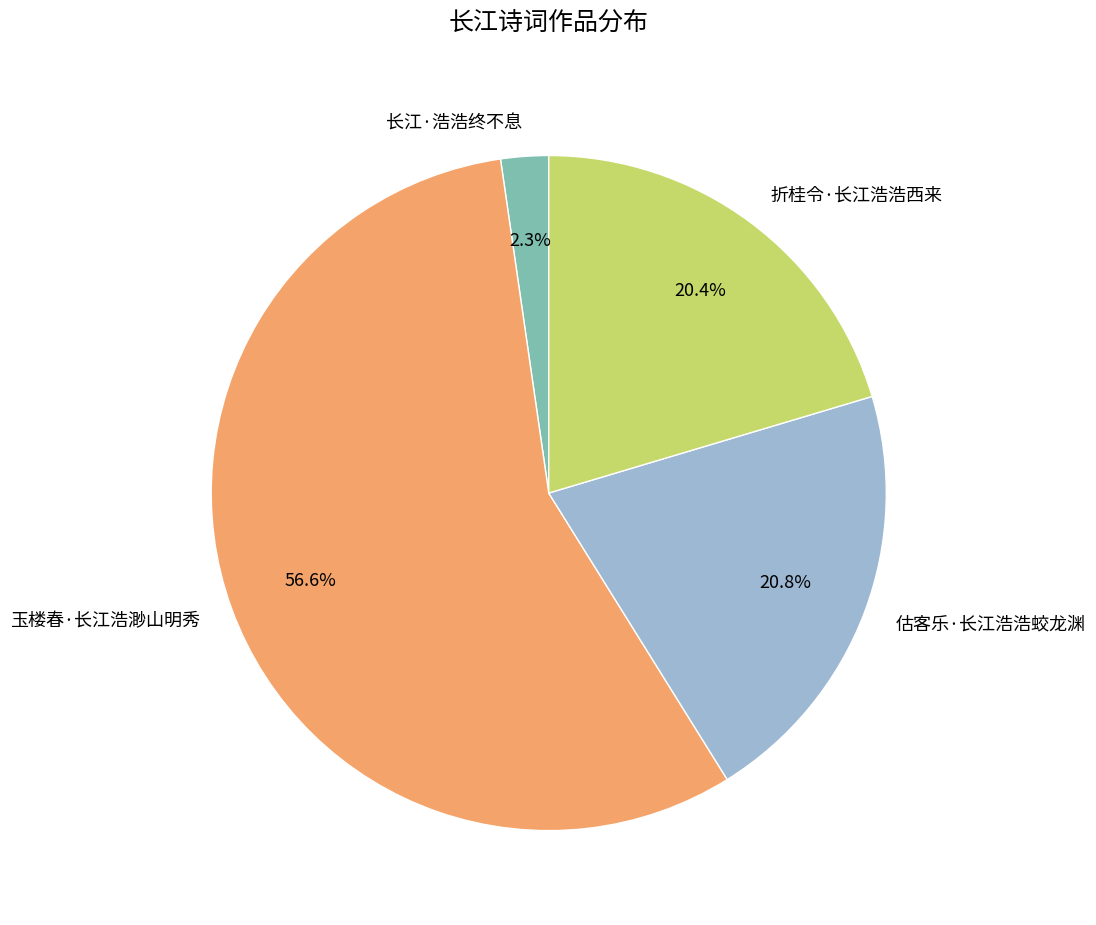

What percentage is the 长江·浩浩终不息 slice, to the nearest percent?

2%